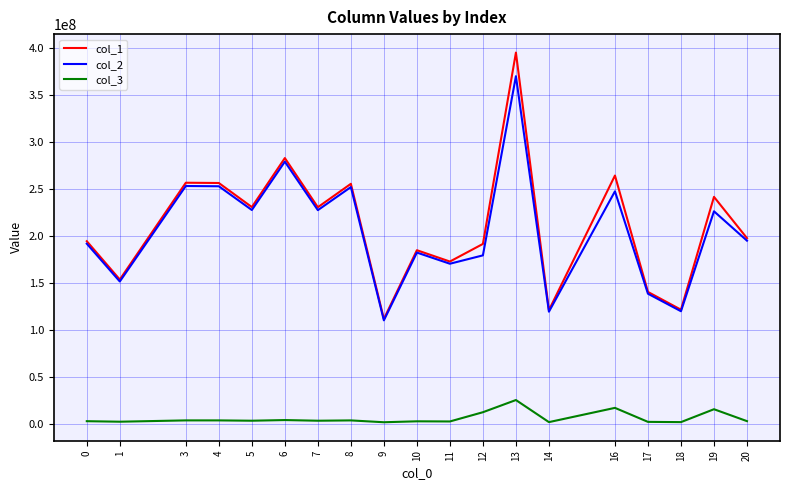

Where does the col_2 series first go above 194683526?

3